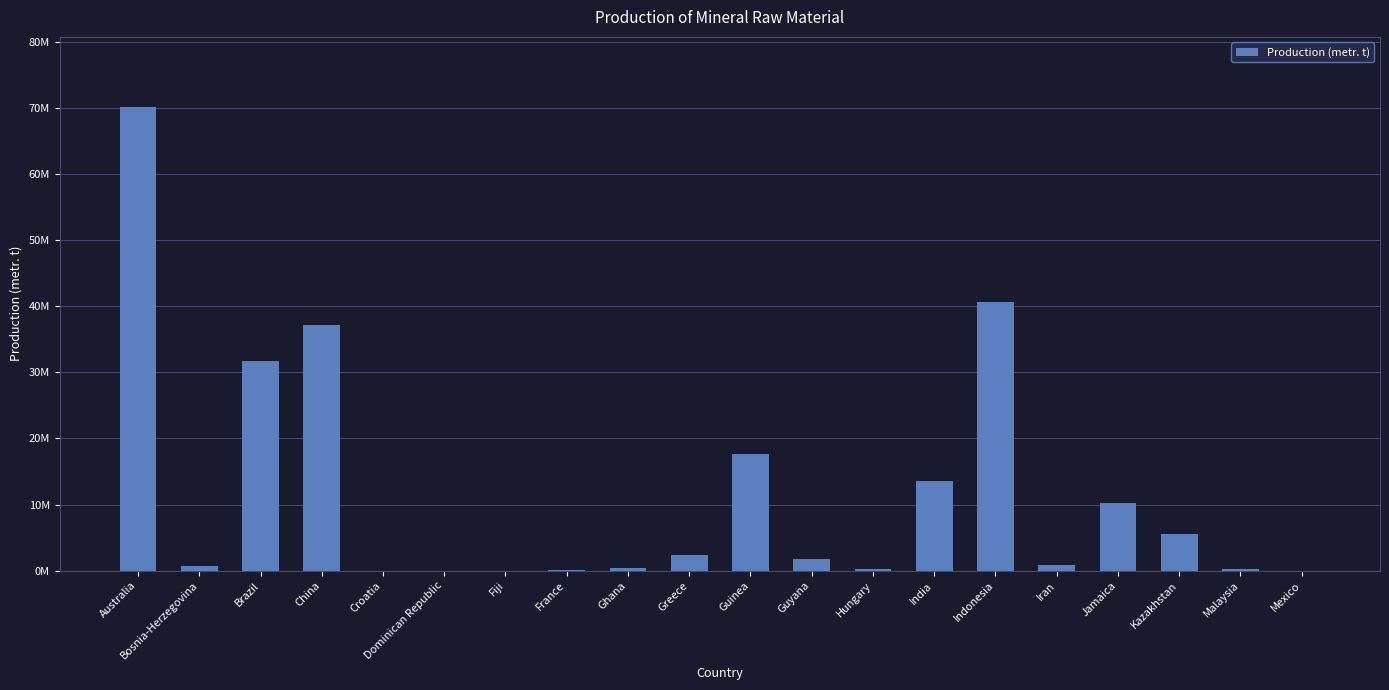

At which label does the data first exceed 1827555?

Australia